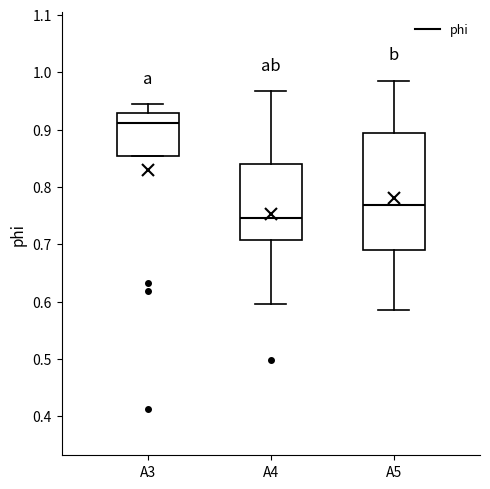

Which box's median line is the lowest?

A4